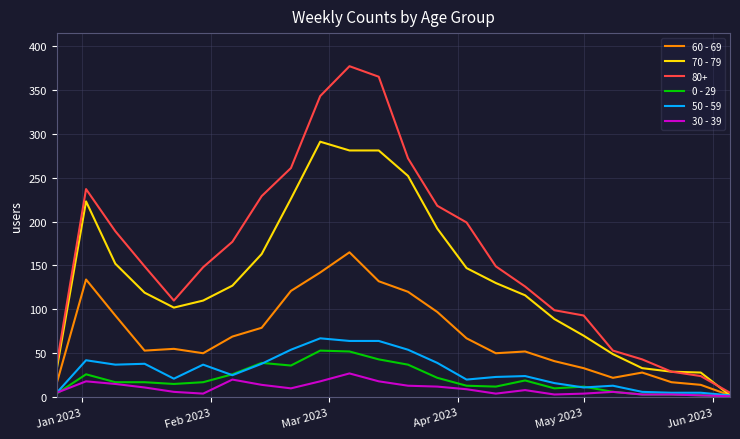

Which series has the largest range (max minus min)?

80+